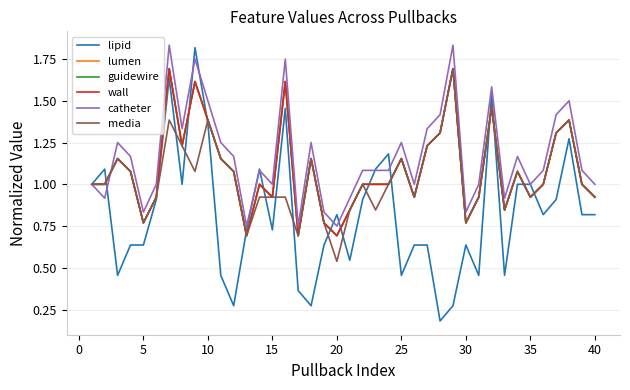

True or false: lumen and wall cross at least once.

False